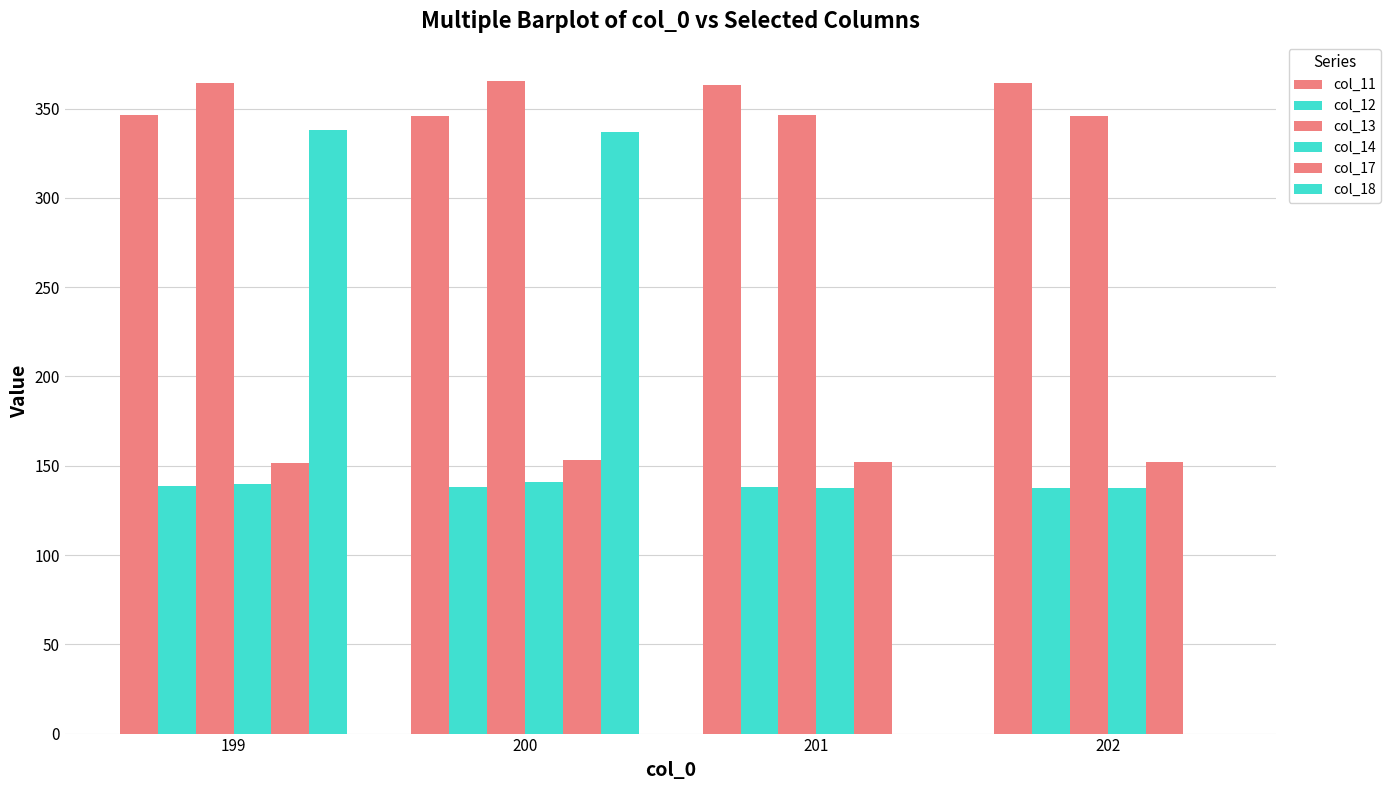

Are the bars grouped side by side (vs. stacked)?

Yes